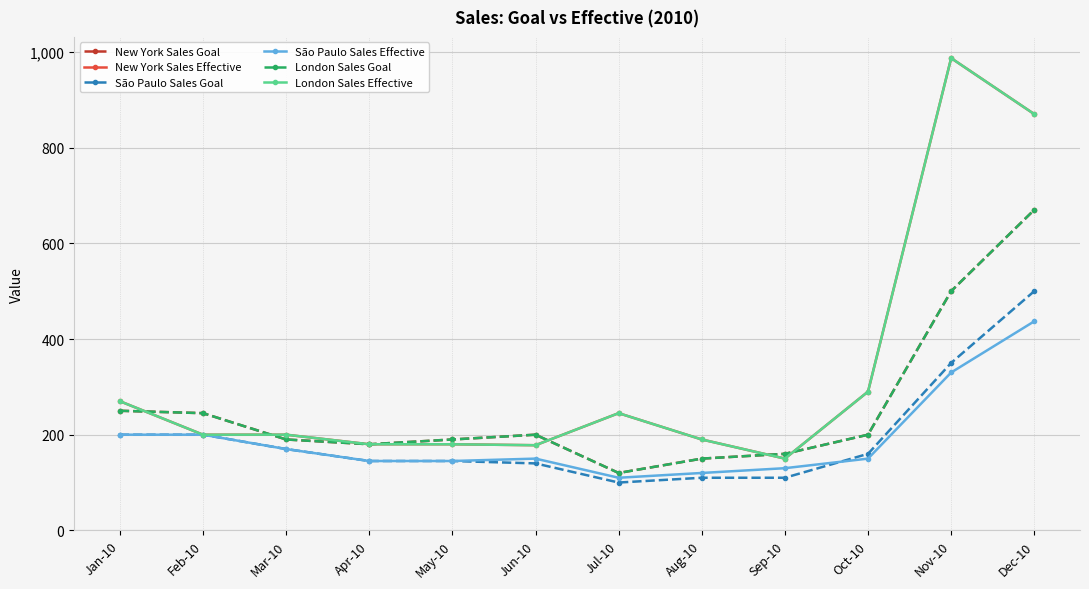

What is the difference between the maximum and second lowest values in the London Sales Goal series?

520